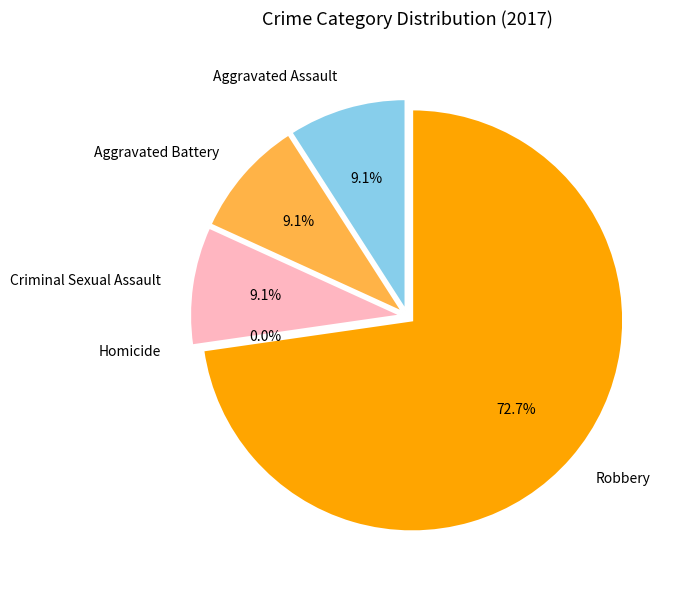

What portion of the pie excludes Robbery?

27.3%